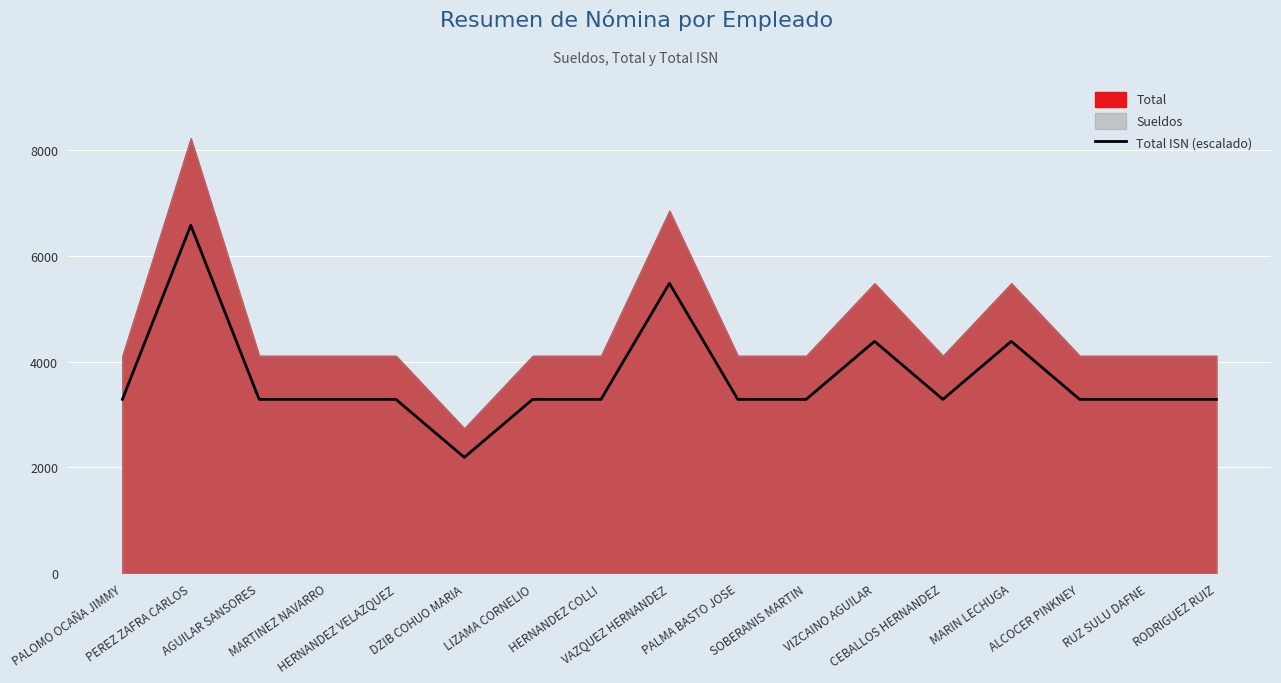

How many data points are less than 3286?

1